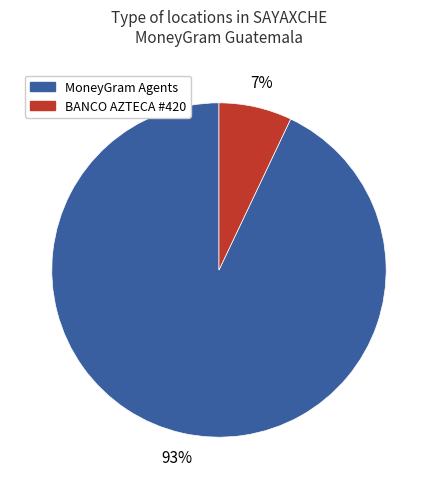

To the nearest percent, what is the average slice percentage?

50%